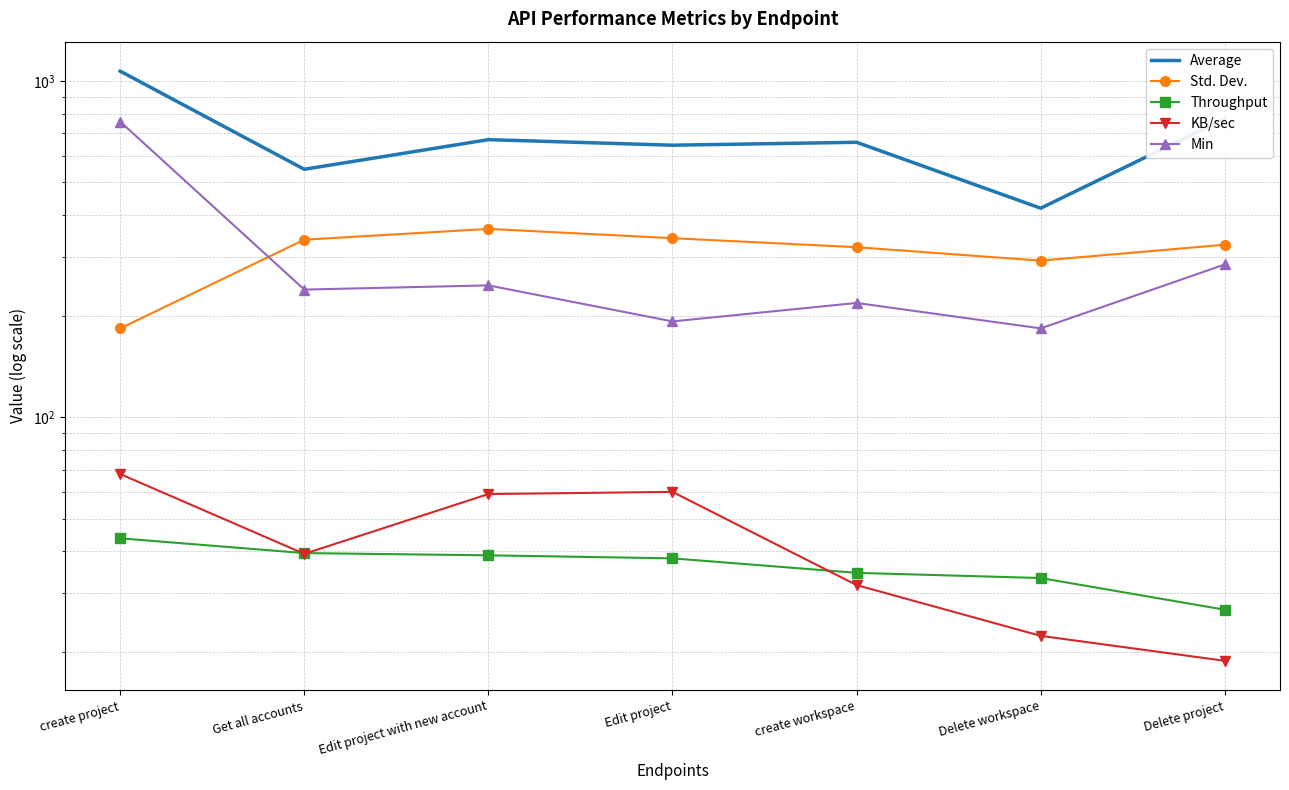

At which category is the sum across all series the highest?

create project